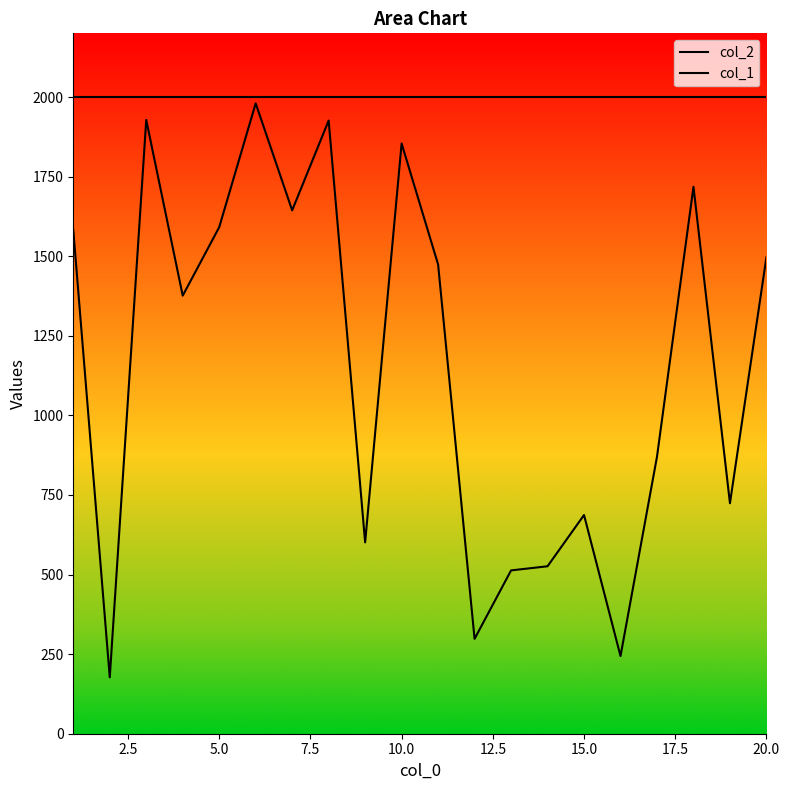

Which series has the largest total across all categories?

col_2